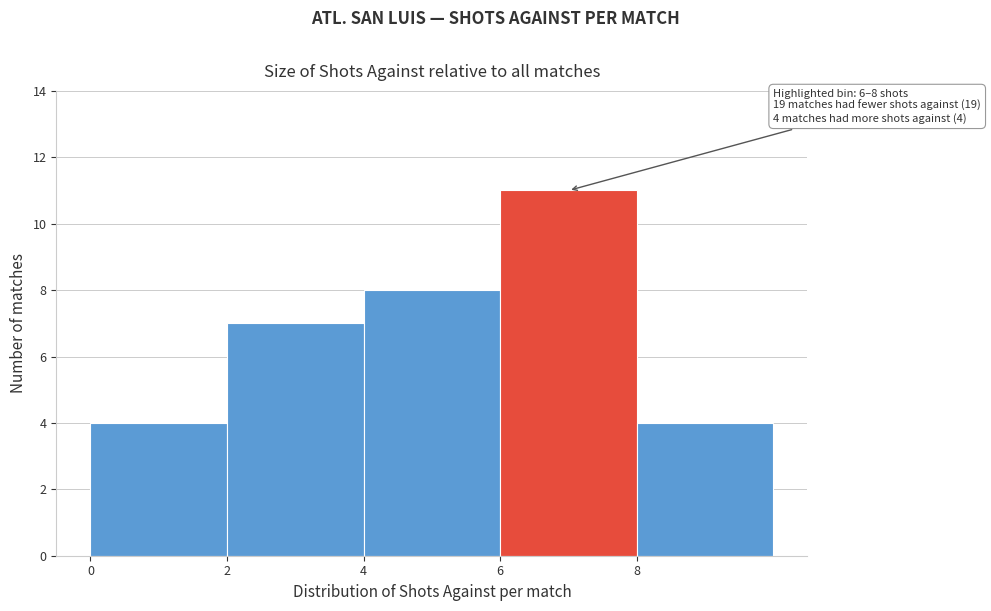

Over which range of the x-axis is the bar tallest?

6 to 8